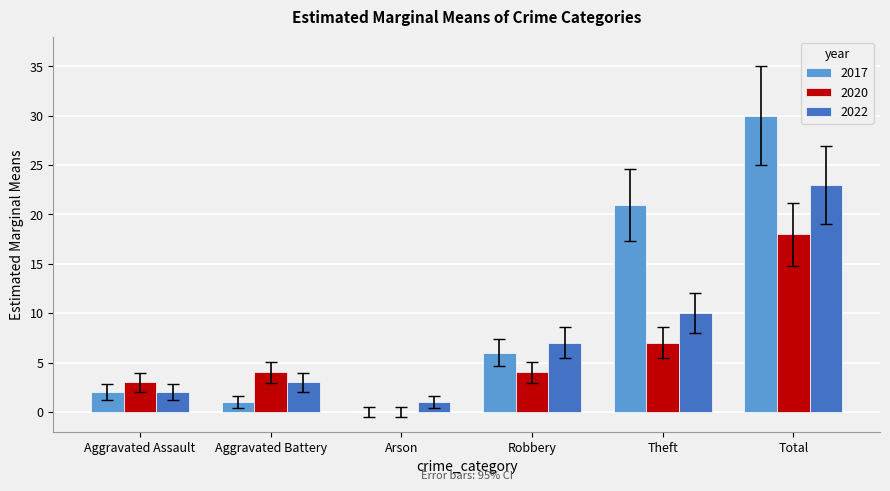

Reading left to right, list all the values displayed in this chart.

2017: Aggravated Assault=2	Aggravated Battery=1	Arson=0	Robbery=6	Theft=21	Total=30
2020: Aggravated Assault=3	Aggravated Battery=4	Arson=0	Robbery=4	Theft=7	Total=18
2022: Aggravated Assault=2	Aggravated Battery=3	Arson=1	Robbery=7	Theft=10	Total=23